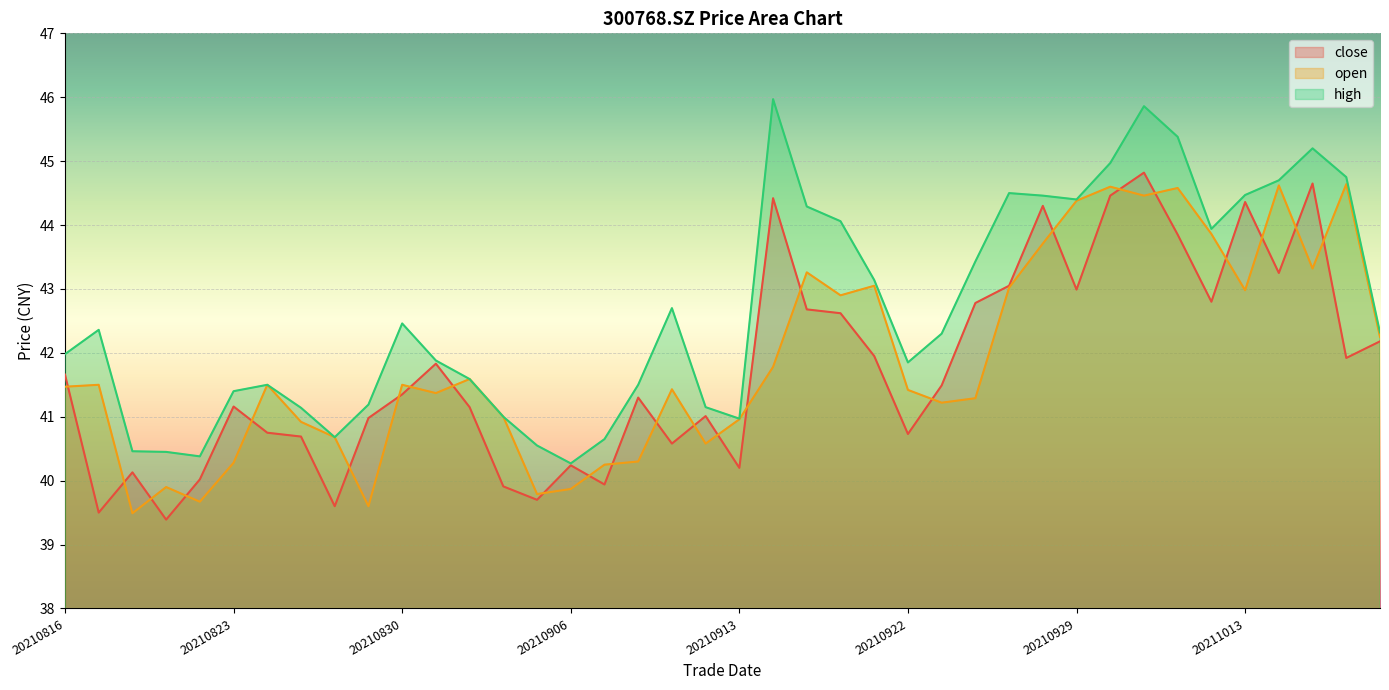

True or false: open has more than 1 points higher than both neighbors.

True